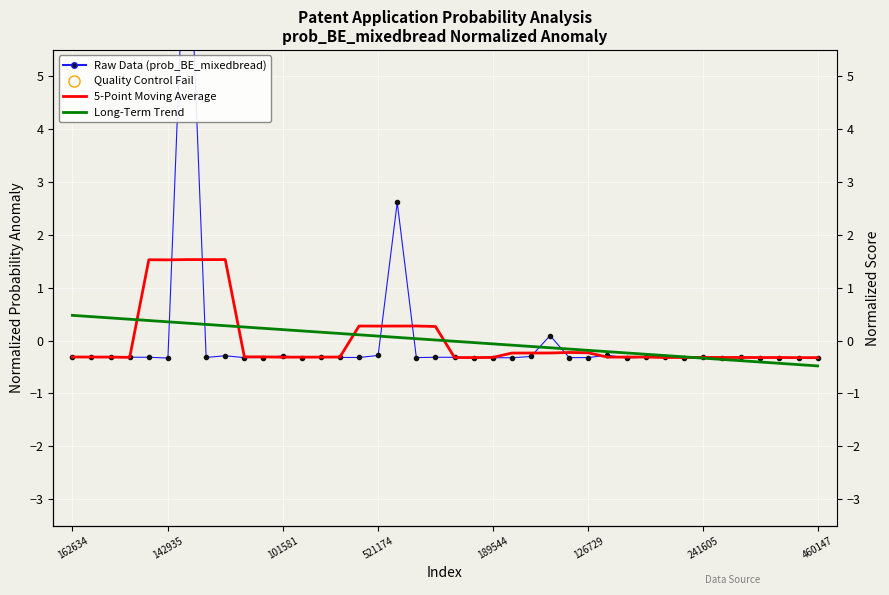

Which series reaches the minimum Y coordinate?

Long-Term Trend